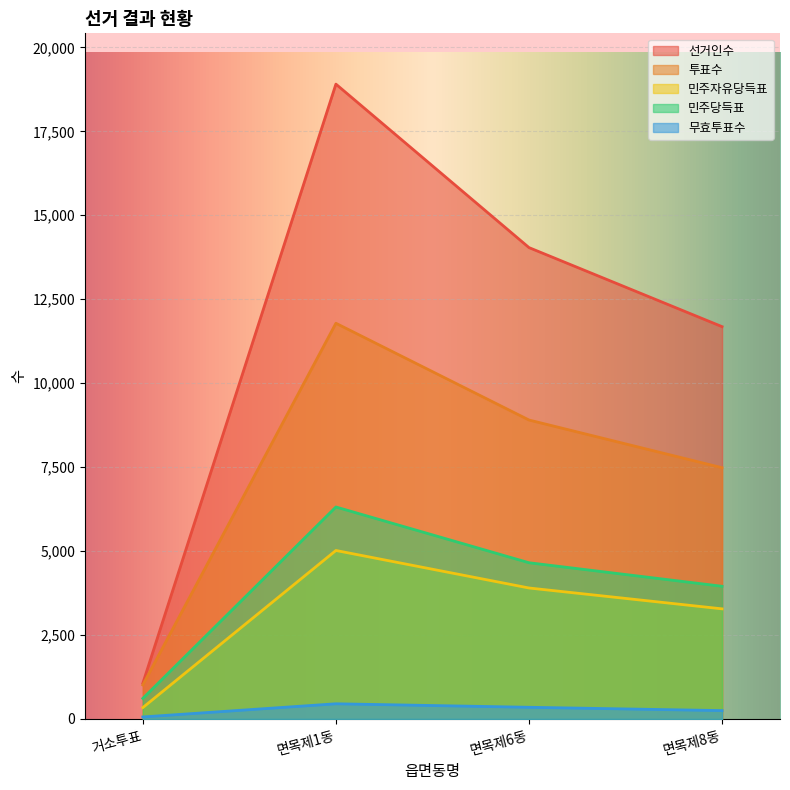

What is the lowest value of the 민주당득표 series?

613